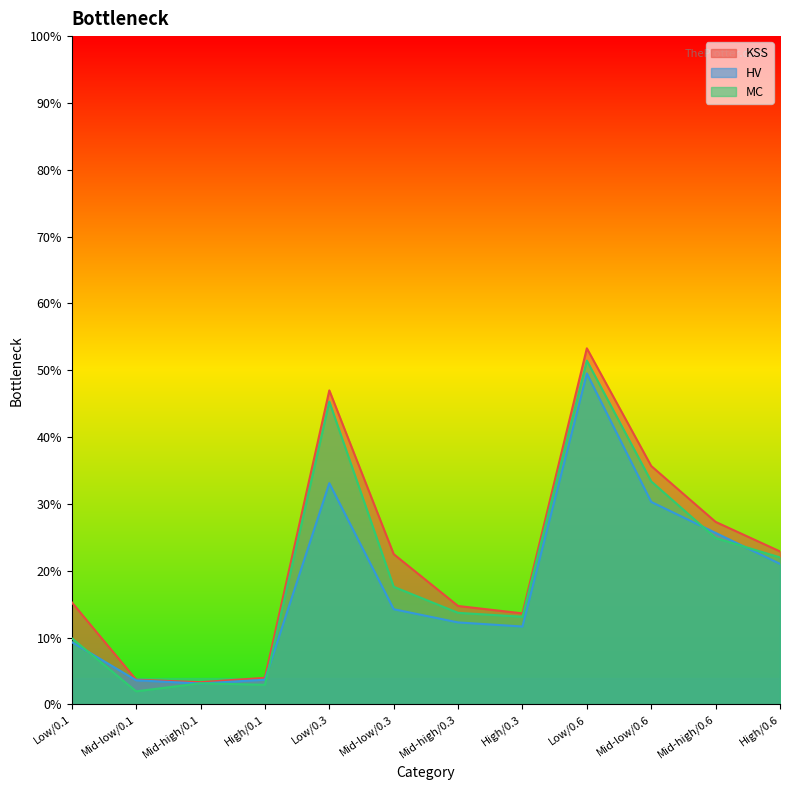

Reading right to left, list all the values displayed in this chart.

KSS: High/0.6=0.2	Mid-high/0.6=0.3	Mid-low/0.6=0.4	Low/0.6=0.5	High/0.3=0.1	Mid-high/0.3=0.1	Mid-low/0.3=0.2	Low/0.3=0.5	High/0.1=0.0	Mid-high/0.1=0.0	Mid-low/0.1=0.0	Low/0.1=0.2
HV: High/0.6=0.2	Mid-high/0.6=0.3	Mid-low/0.6=0.3	Low/0.6=0.5	High/0.3=0.1	Mid-high/0.3=0.1	Mid-low/0.3=0.1	Low/0.3=0.3	High/0.1=0.0	Mid-high/0.1=0.0	Mid-low/0.1=0.0	Low/0.1=0.1
MC: High/0.6=0.2	Mid-high/0.6=0.2	Mid-low/0.6=0.3	Low/0.6=0.5	High/0.3=0.1	Mid-high/0.3=0.1	Mid-low/0.3=0.2	Low/0.3=0.5	High/0.1=0.0	Mid-high/0.1=0.0	Mid-low/0.1=0.0	Low/0.1=0.1